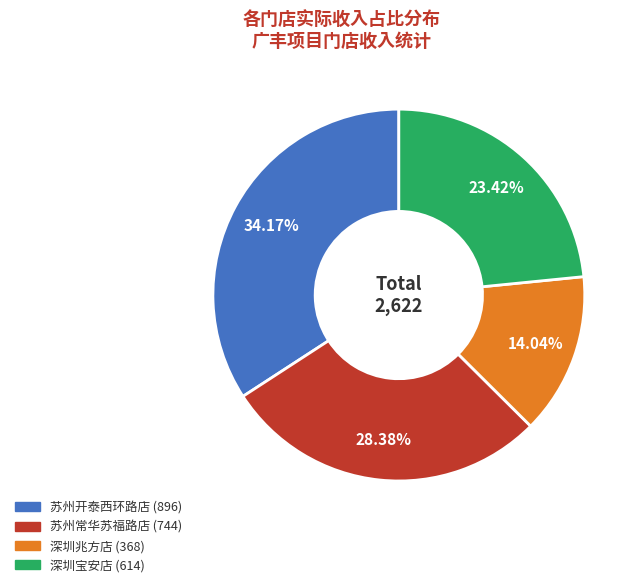

Does any single category account for the majority?

No